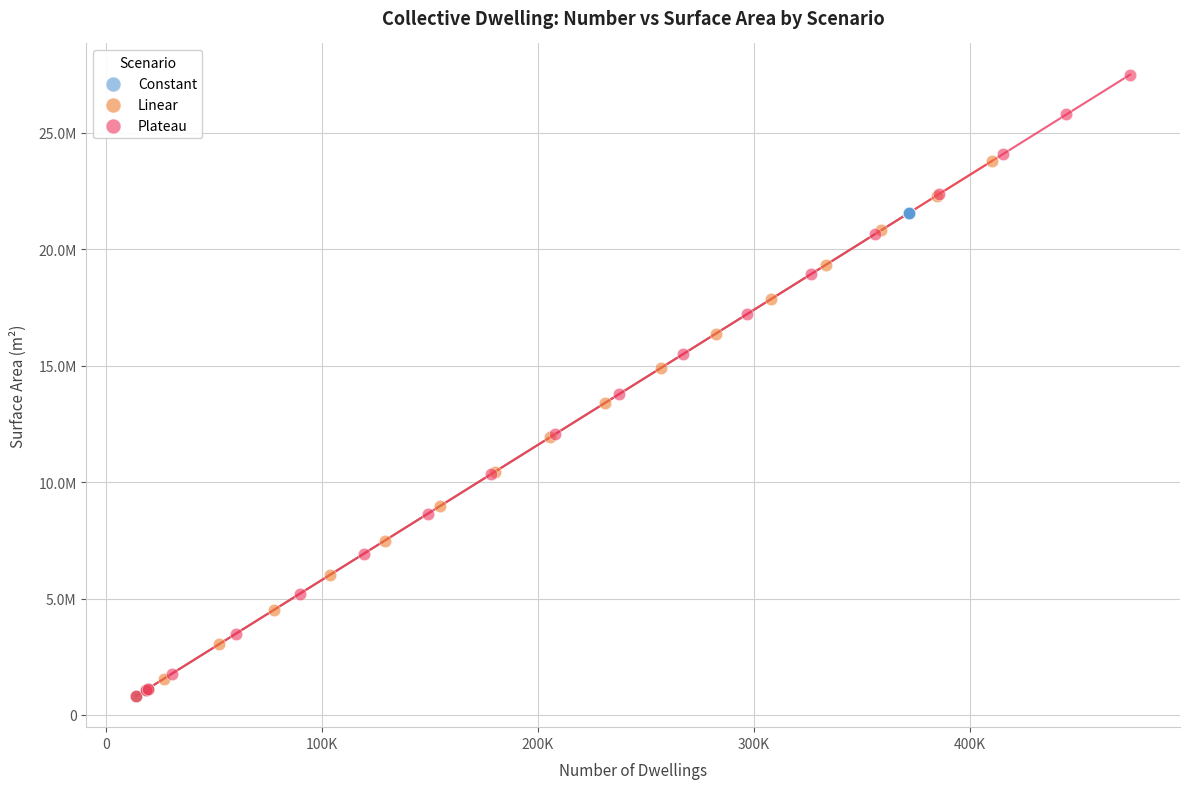

What are all the series names shown in the legend?

Constant, Linear, Plateau